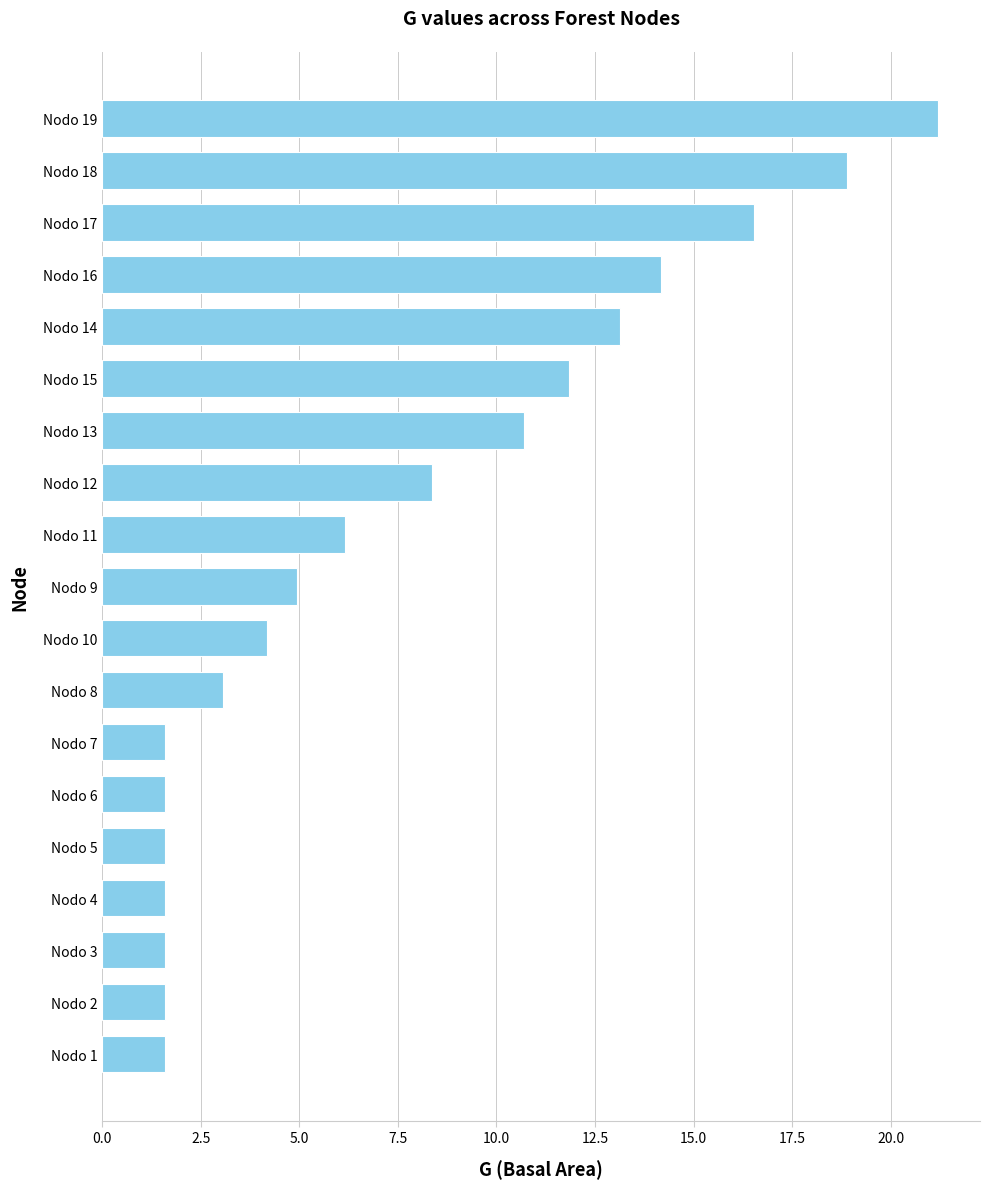

Is it true that the value at Nodo 18 is 18.9?

True